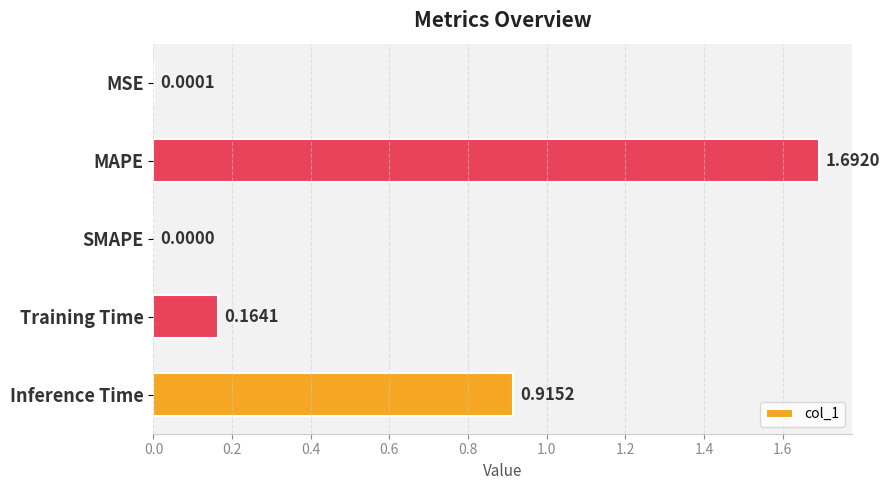

At which category does the chart reach its peak across all series?

MAPE